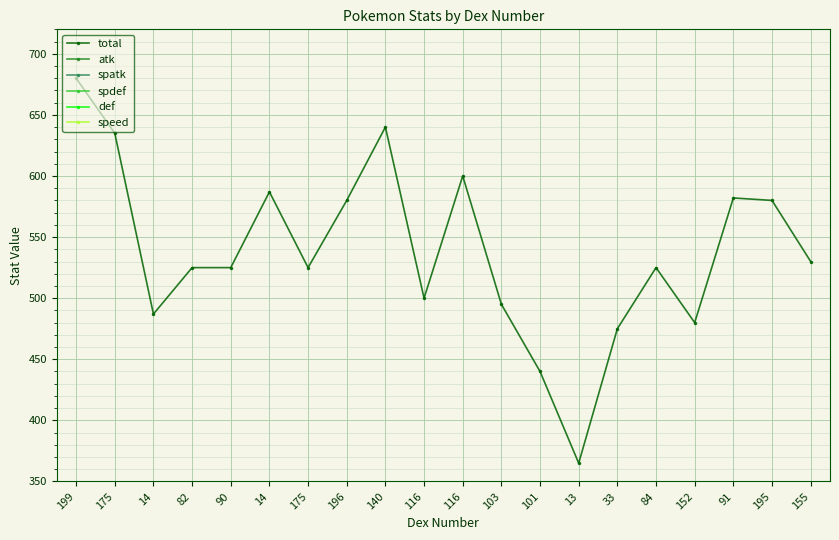

True or false: total has a value of 440 at 101.

True